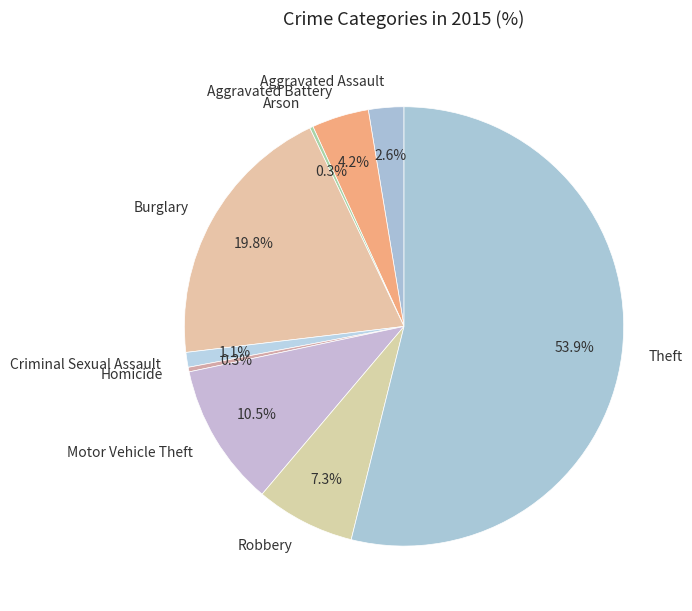

Which has a higher value, Criminal Sexual Assault or Robbery?

Robbery